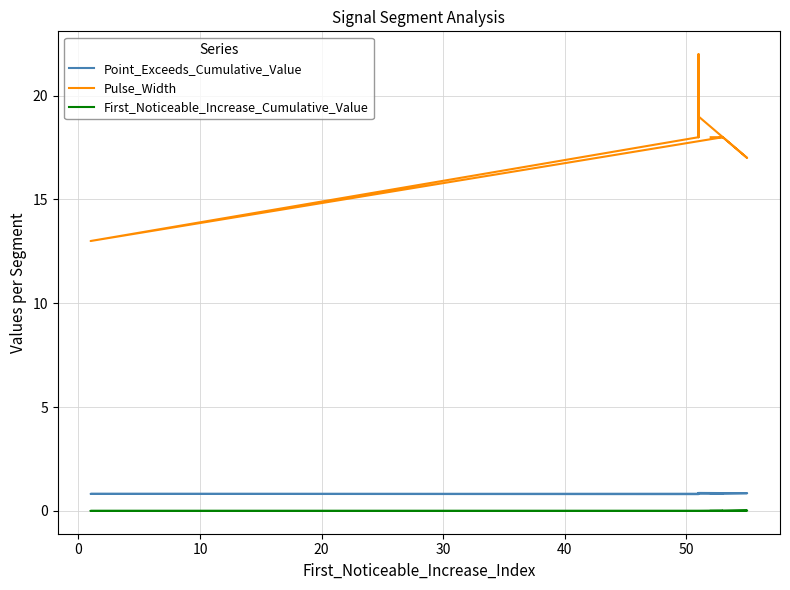

What is the label of the 6th point from the right?

30